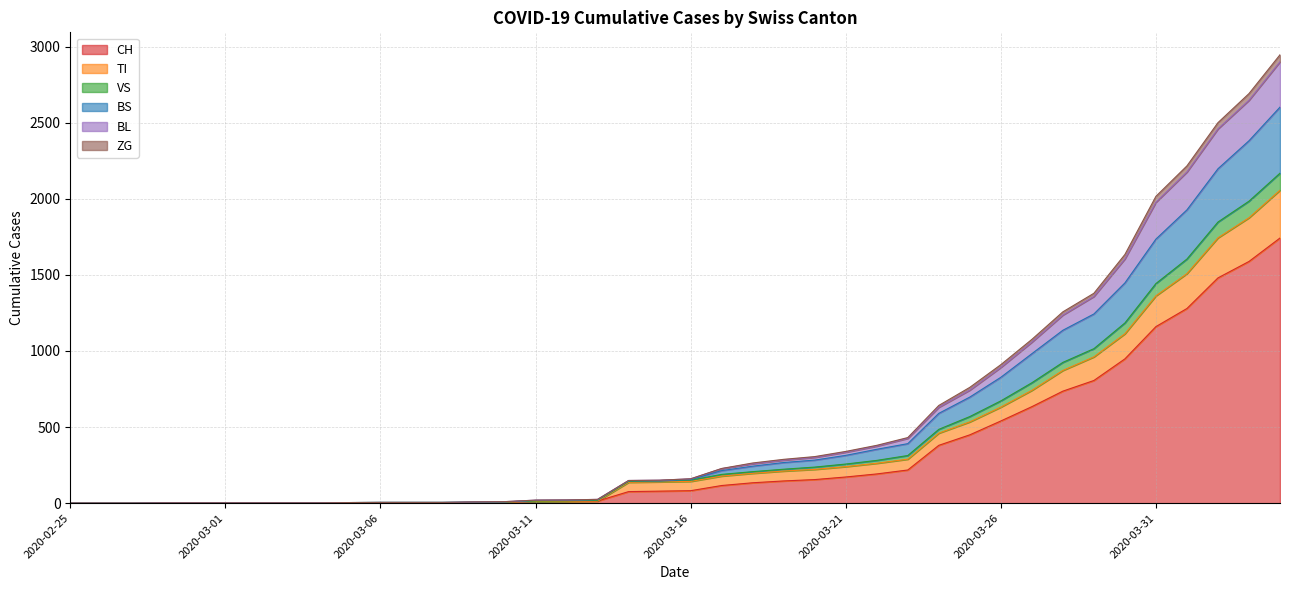

How many positive values does the BS series have?

37